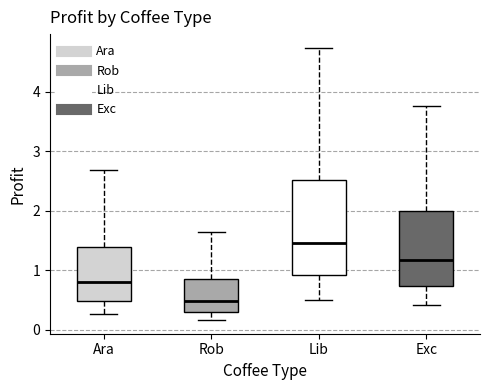

Reading left to right, read every box against the y-axis: the position of its median line, the range the box covers, and the ends of its whiskers. The values are not printed on the chart, so give them approximately, as read against the axis.

Ara: median 0.8, box 0.5 to 1.4, whiskers 0.3 to 2.7
Rob: median 0.5, box 0.3 to 0.8, whiskers 0.2 to 1.6
Lib: median 1.5, box 0.9 to 2.5, whiskers 0.5 to 4.7
Exc: median 1.2, box 0.7 to 2.0, whiskers 0.4 to 3.8